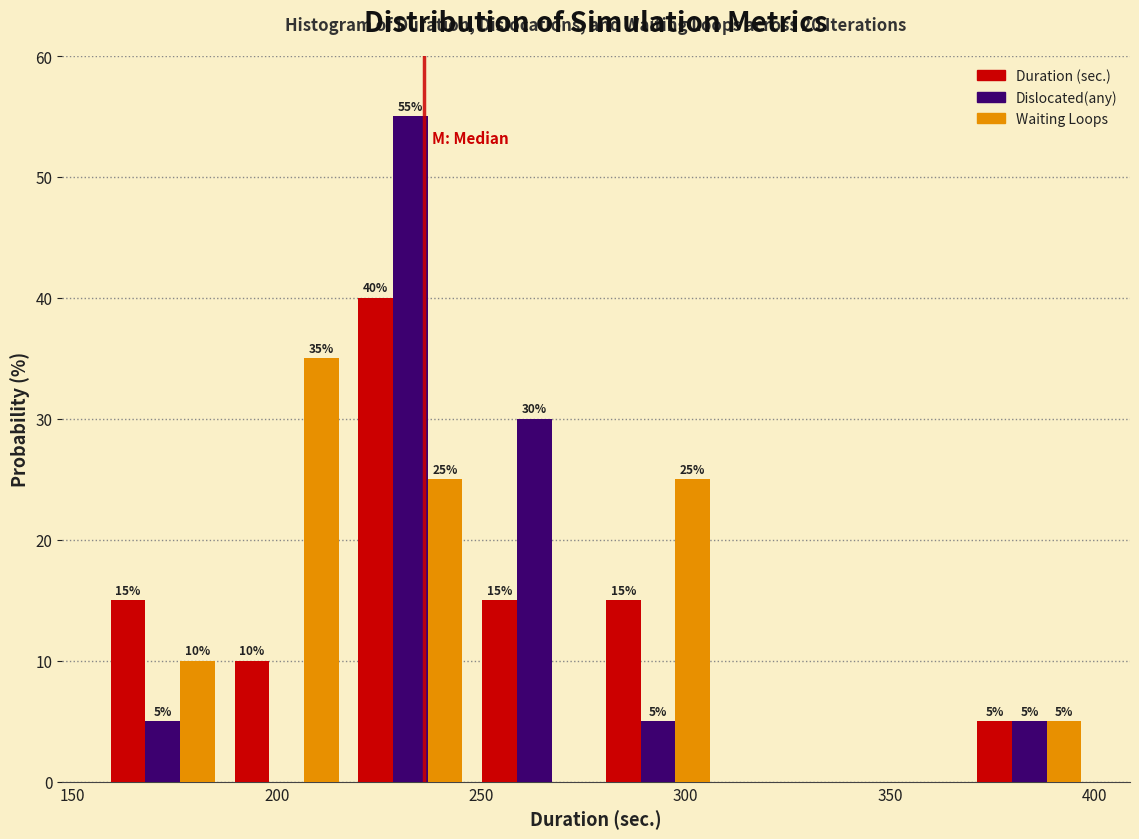

In the Waiting Loops series, which range on the x-axis has the tallest bar?

185 to 220